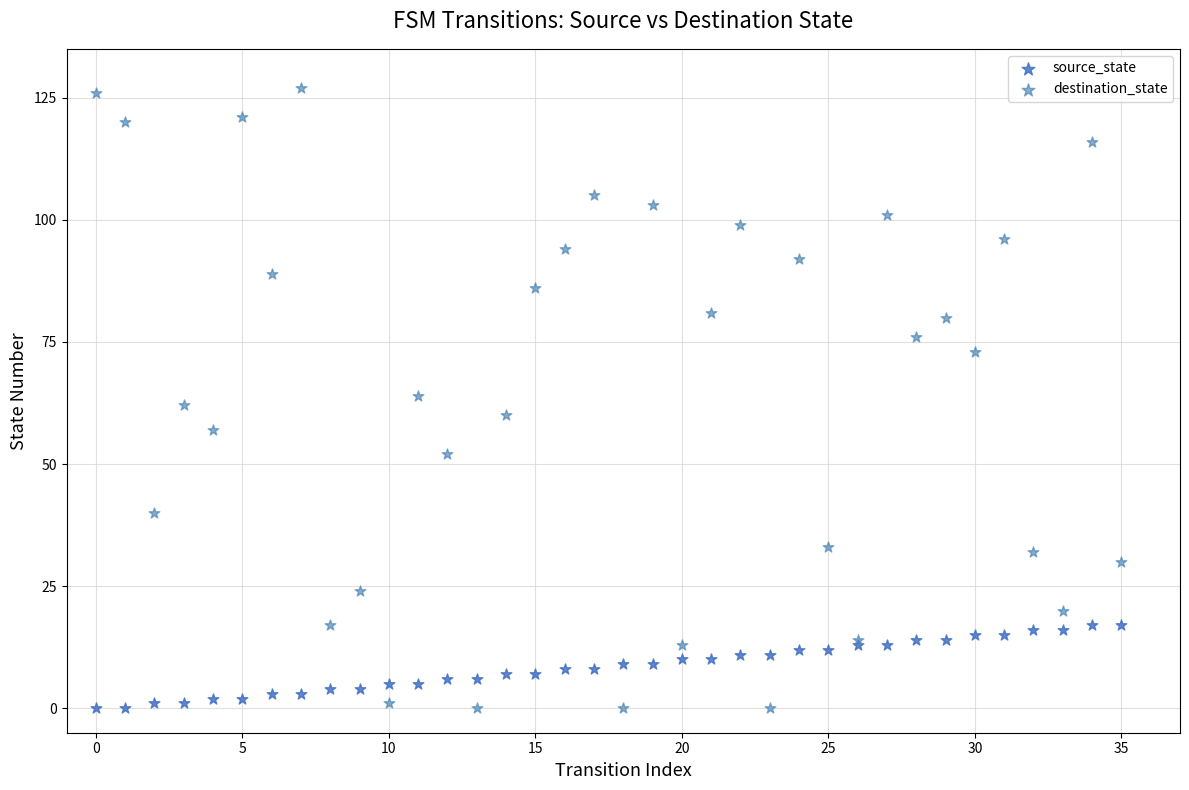

Which series reaches the maximum Y coordinate?

destination_state